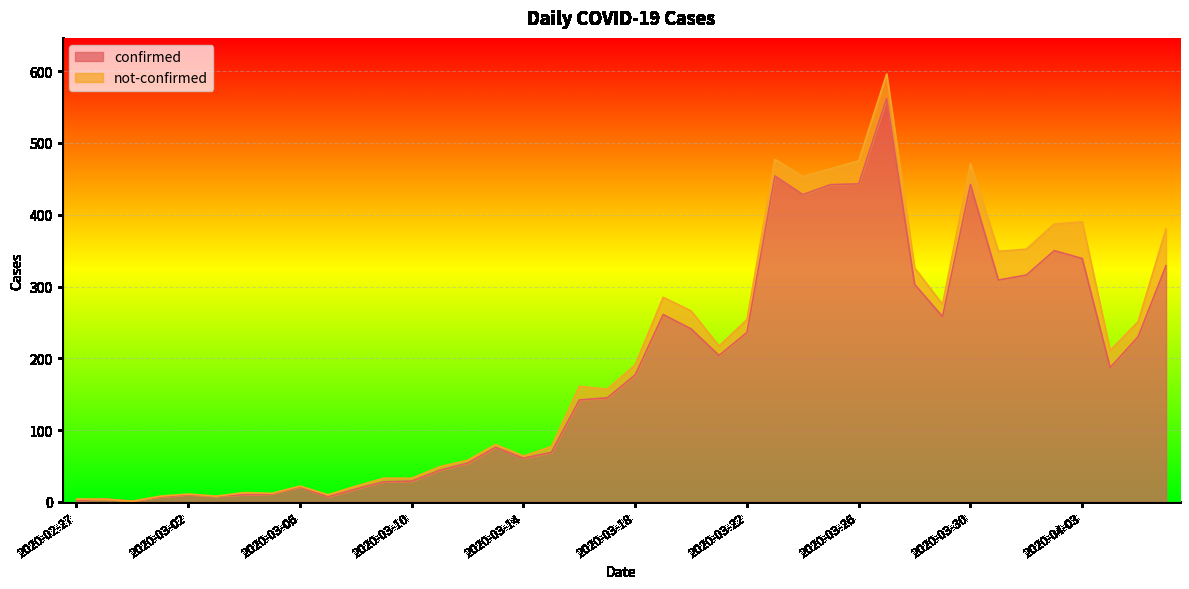

What is the label of the 10th point from the right?

2020-03-28